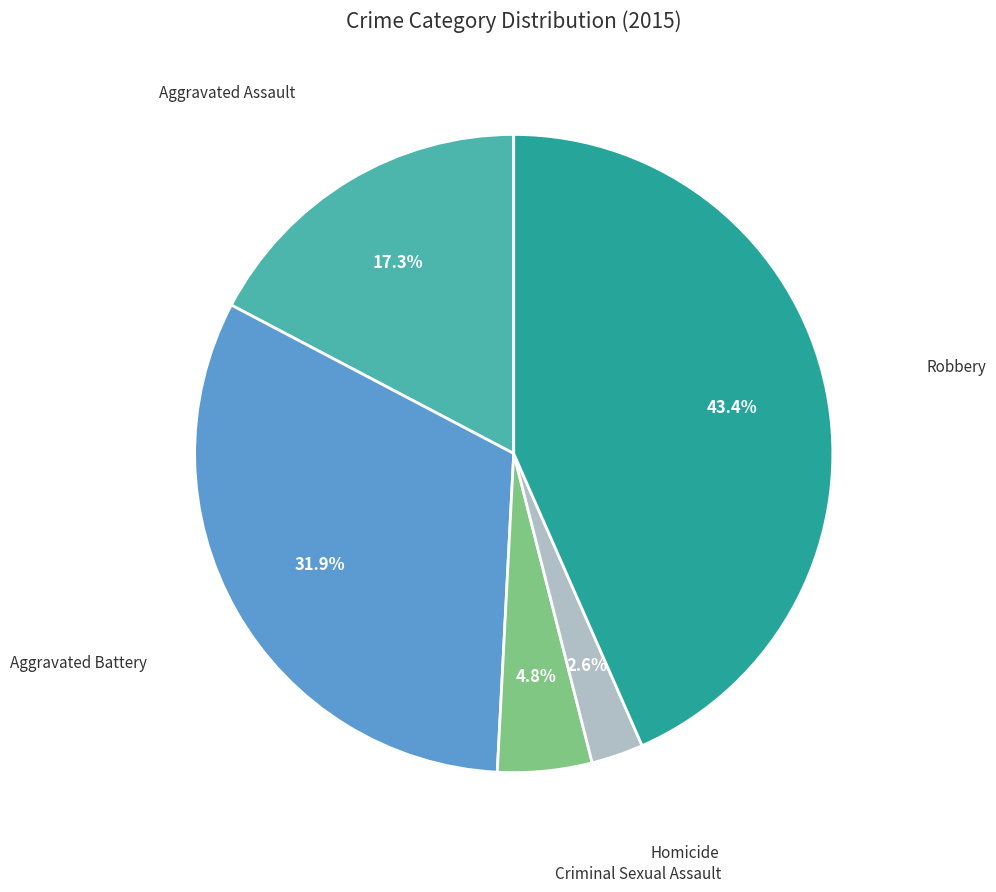

Does any single category account for the majority?

No